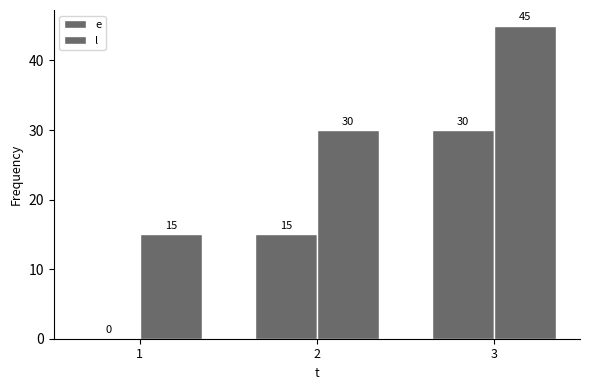

Are the bars grouped side by side (vs. stacked)?

Yes